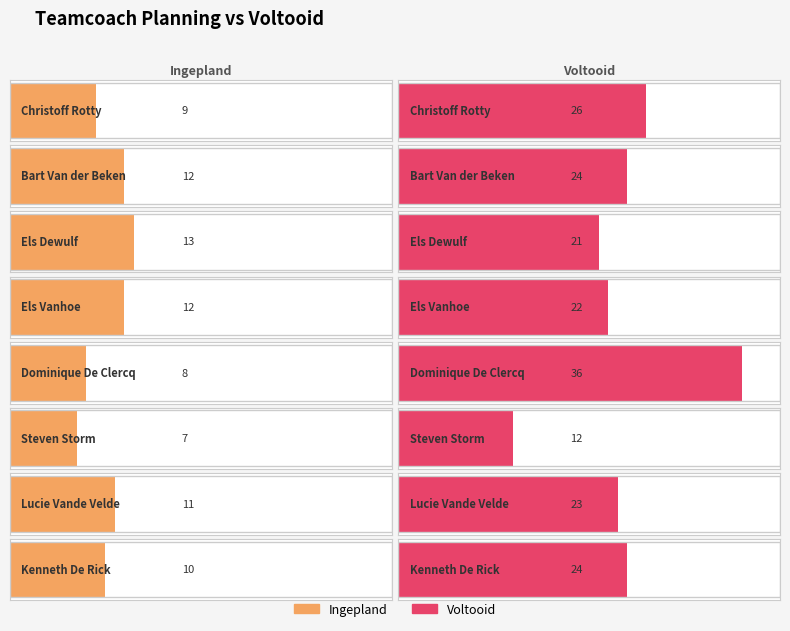

Reading left to right, what are all the values shown in this chart?

Ingepland: Christoff Rotty=9	Bart Van der Beken=12	Els Dewulf=13	Els Vanhoe=12	Dominique De Clercq=8	Steven Storm=7	Lucie Vande Velde=11	Kenneth De Rick=10
voltooid: Christoff Rotty=26	Bart Van der Beken=24	Els Dewulf=21	Els Vanhoe=22	Dominique De Clercq=36	Steven Storm=12	Lucie Vande Velde=23	Kenneth De Rick=24